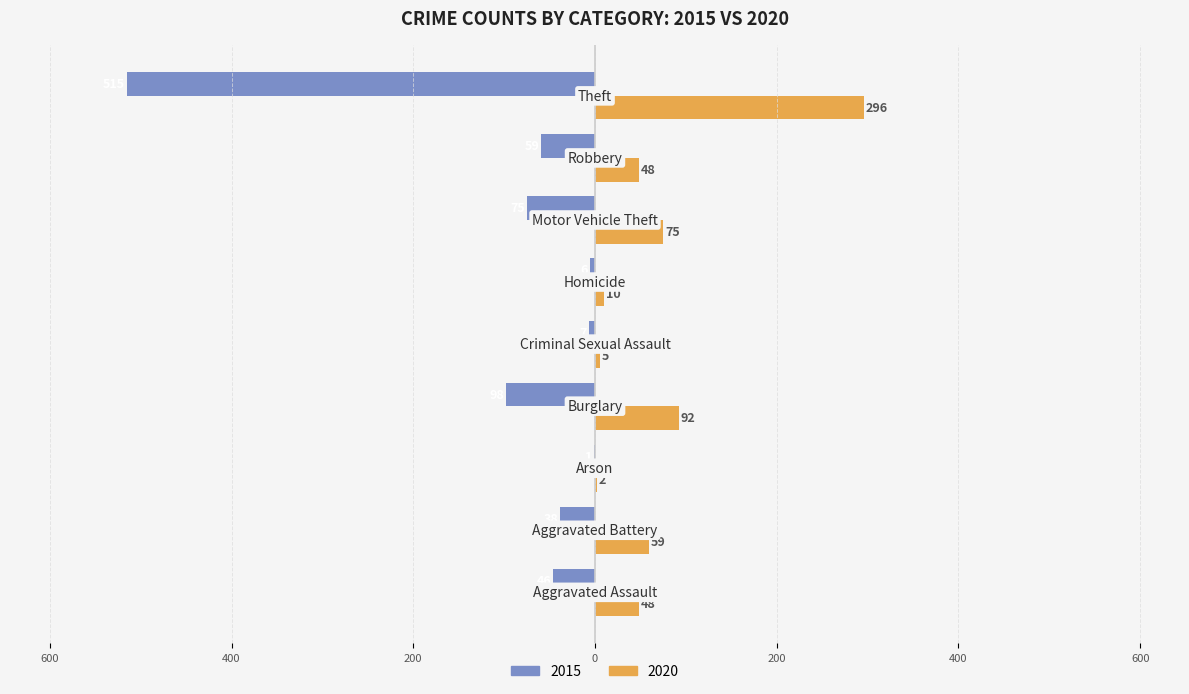

What are all the series names shown in the legend?

2015, 2020